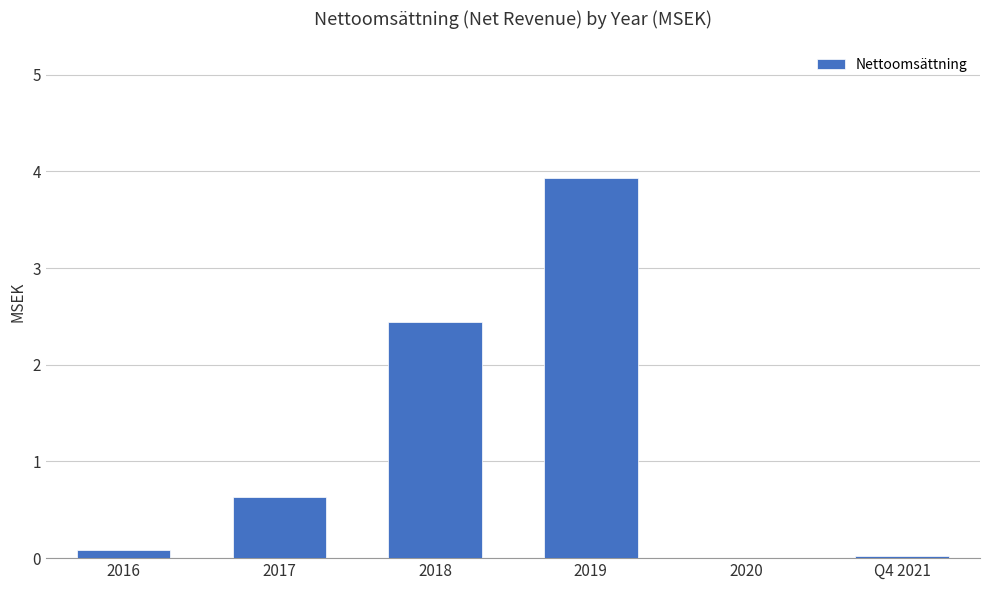

Between 2017 and 2018, which is larger?

2018